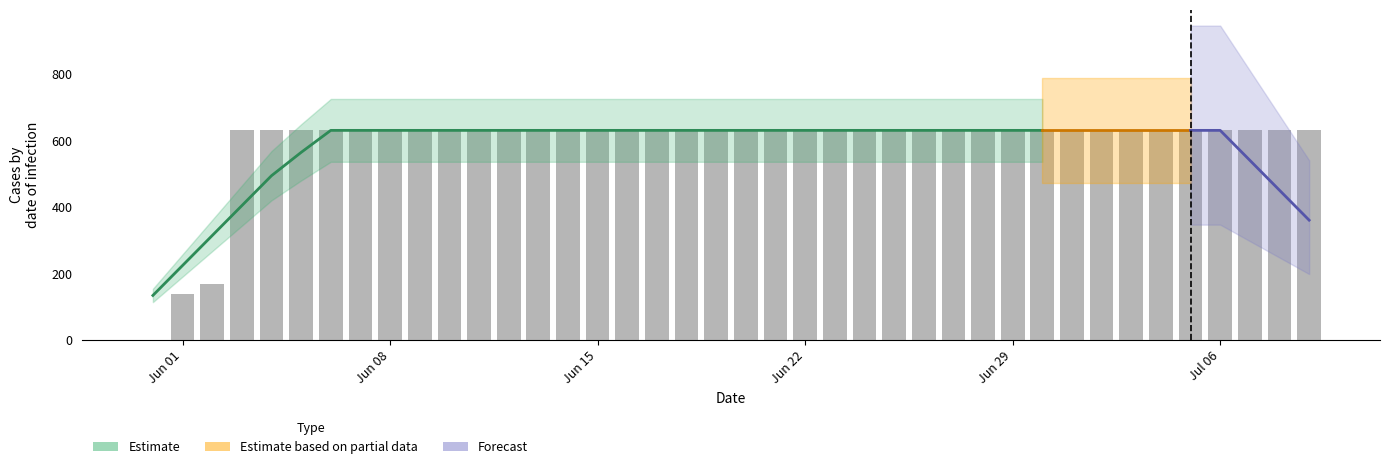

Between 2020-06-03 and 2020-06-13, which is larger?

2020-06-03